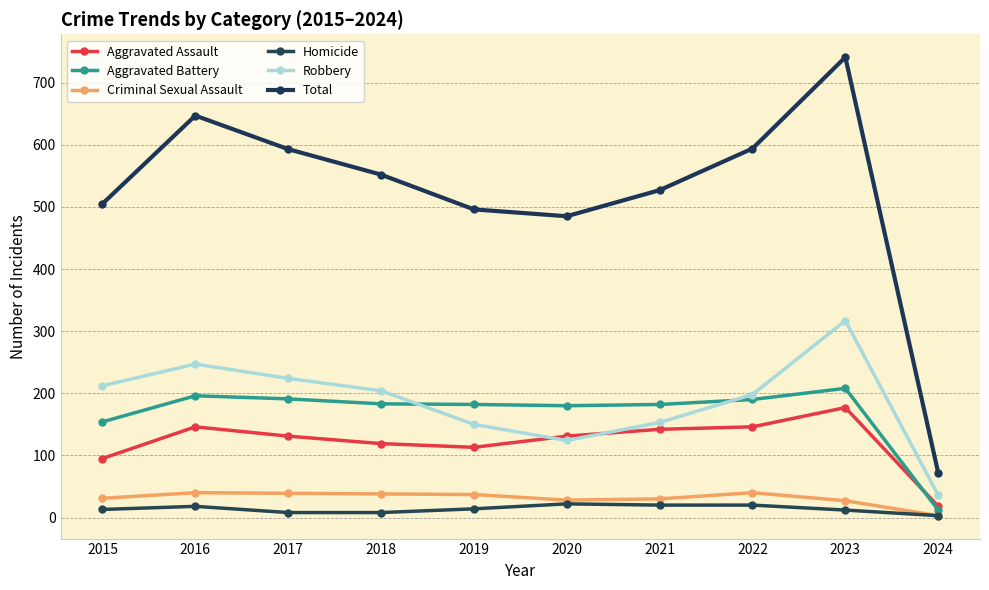

Rank the series by their maximum value, from highest to lowest.

Total, Robbery, Aggravated Battery, Aggravated Assault, Criminal Sexual Assault, Homicide